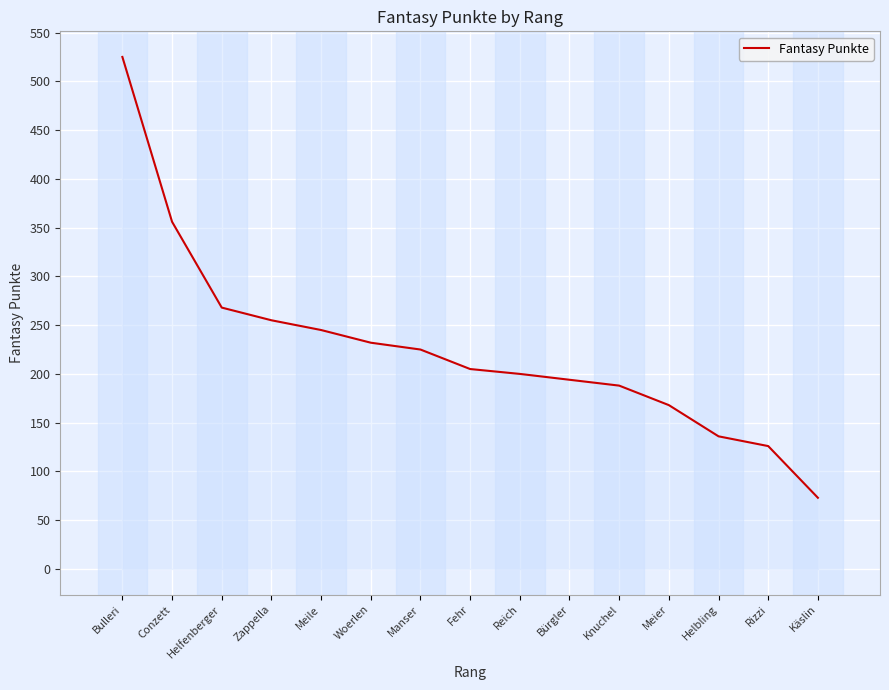

True or false: the data shows 101 at Manser.

False